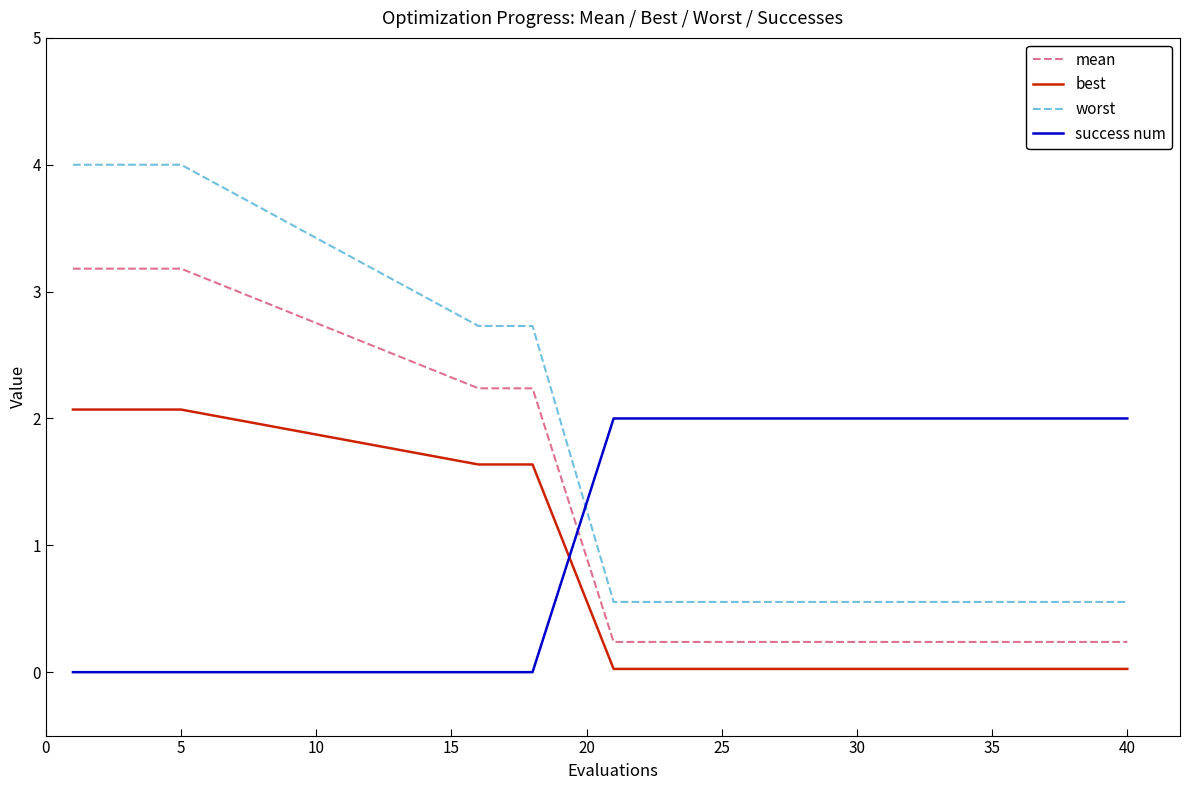

Rank the series by their maximum value, from lowest to highest.

success num, best, mean, worst